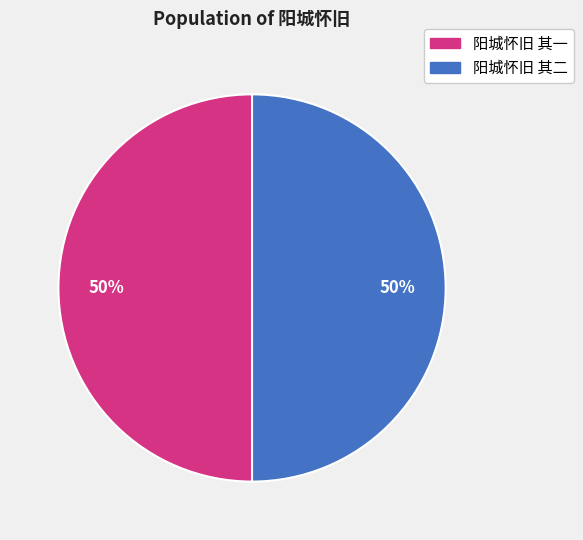

To the nearest percent, what is the average slice percentage?

50%